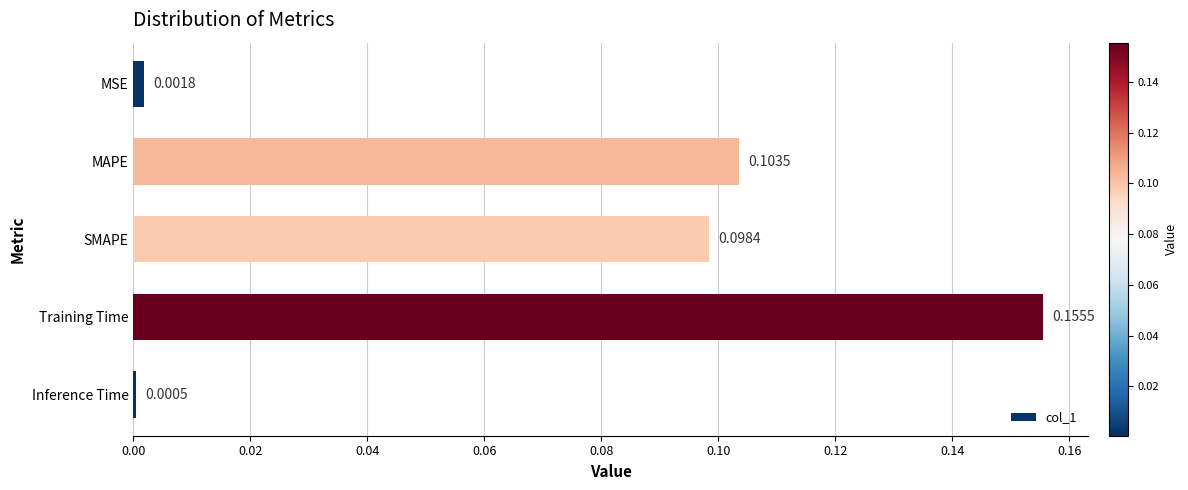

Which label corresponds to the largest value in the chart?

Training Time